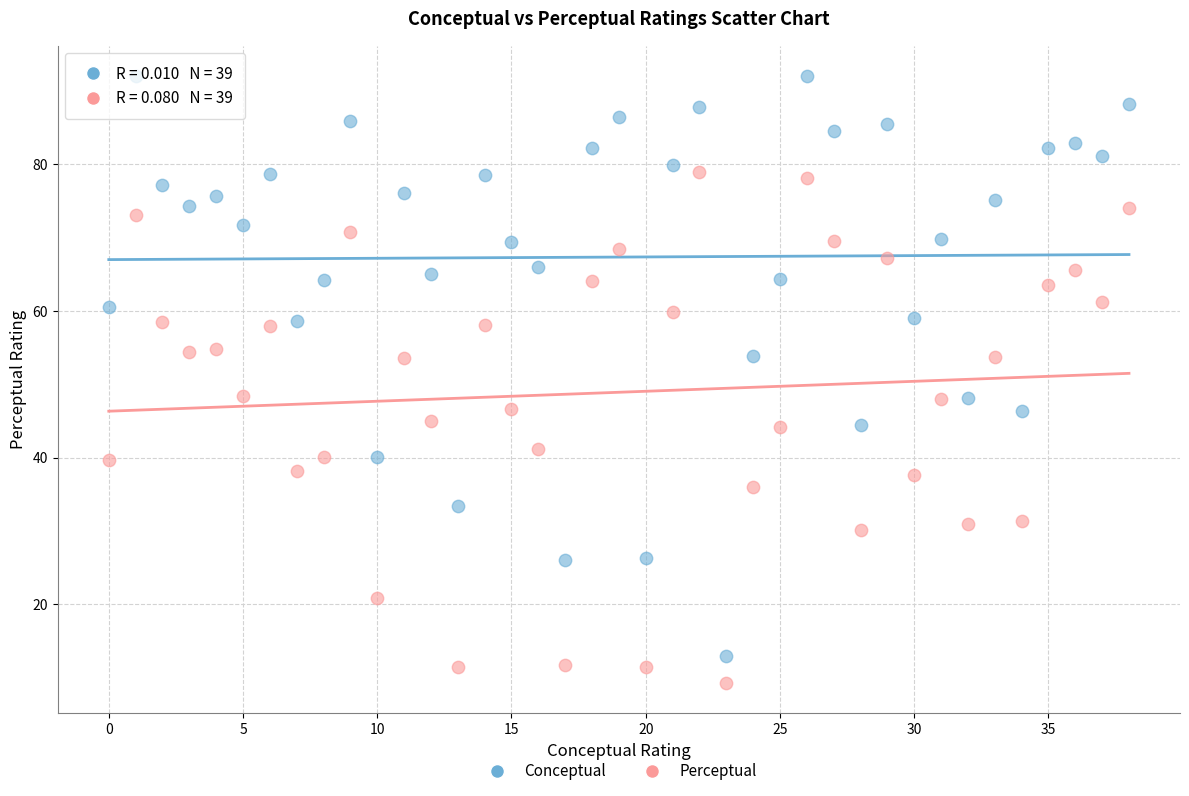

Which series has the largest Y range (max minus min)?

Conceptual